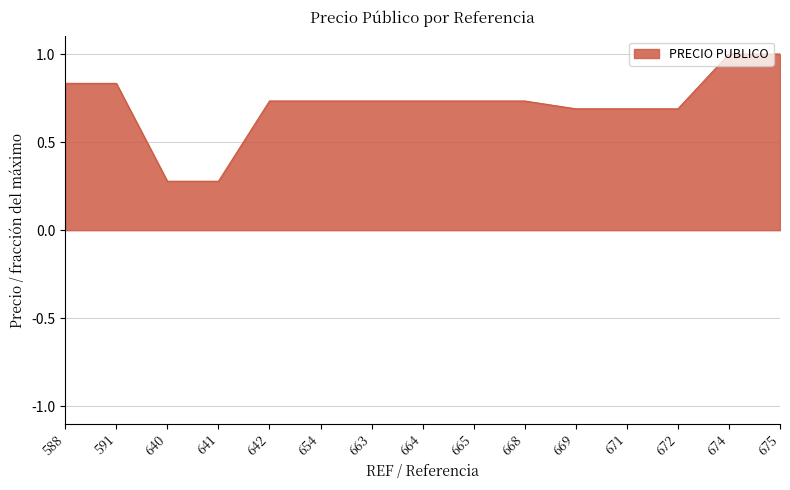

What is the change in value from 640 to 669?

+0.4